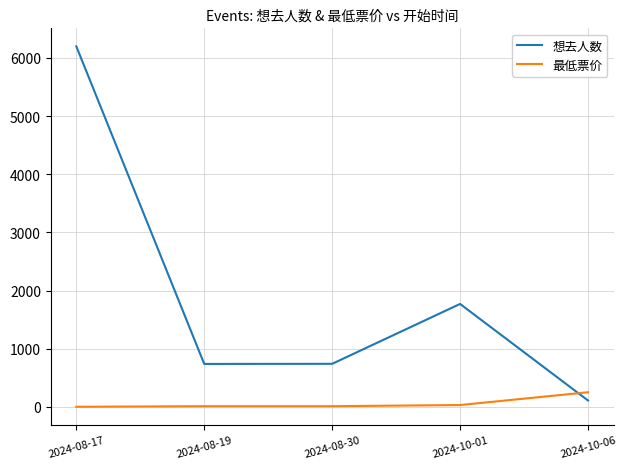

At which category is the sum across all series the highest?

2024-08-17